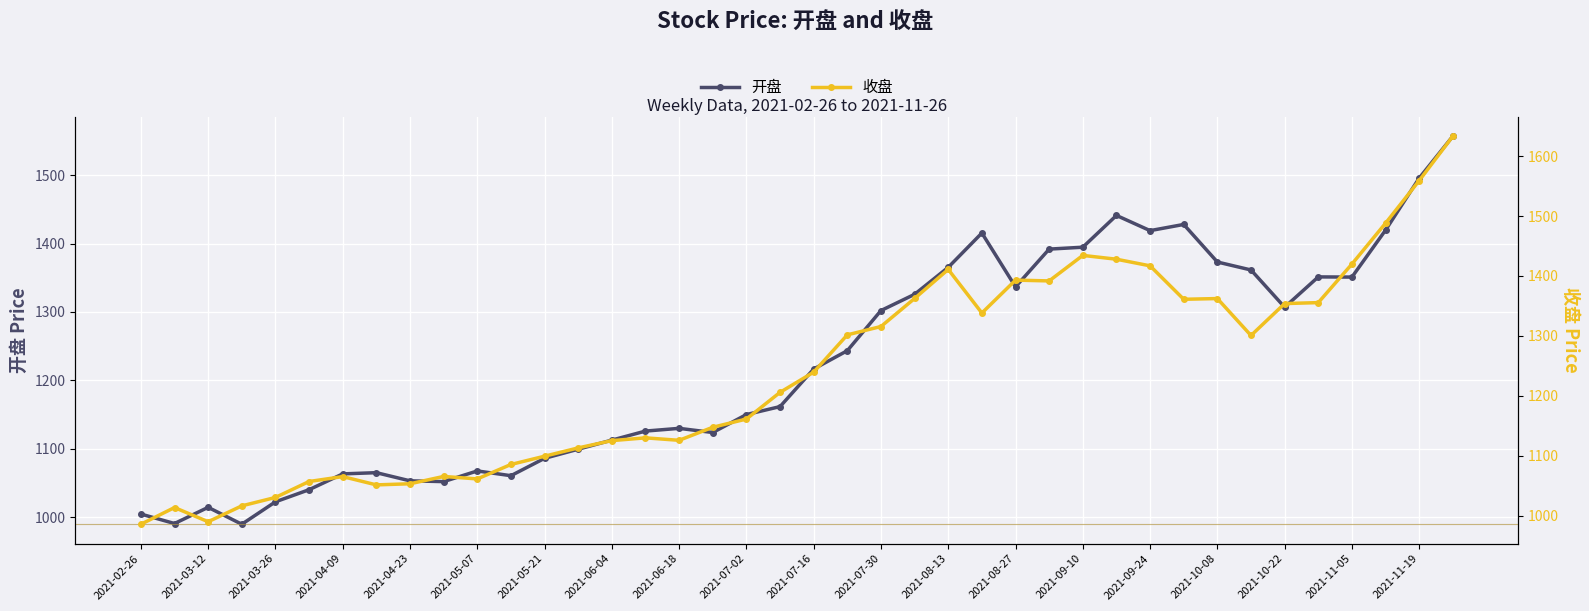

The 开盘 series shows 1429.9 at 2021-05-21. True or false?

False